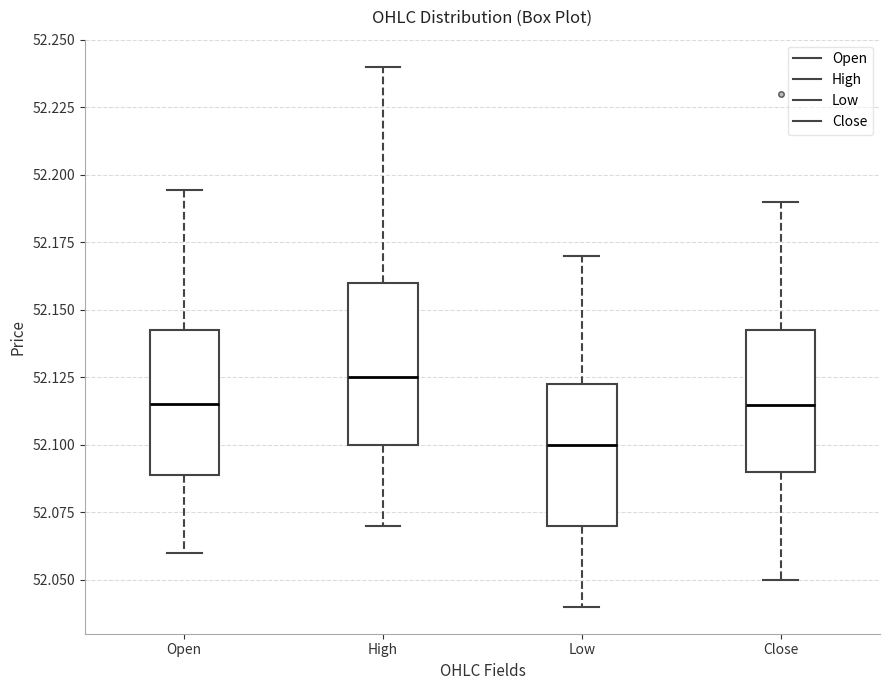

Reading left to right, read every box against the y-axis: the position of its median line, the range the box covers, and the ends of its whiskers. The values are not printed on the chart, so give them approximately, as read against the axis.

Open: median 52.115, box 52.090 to 52.145, whiskers 52.060 to 52.195
High: median 52.125, box 52.100 to 52.160, whiskers 52.070 to 52.240
Low: median 52.100, box 52.070 to 52.125, whiskers 52.040 to 52.170
Close: median 52.115, box 52.090 to 52.145, whiskers 52.050 to 52.190